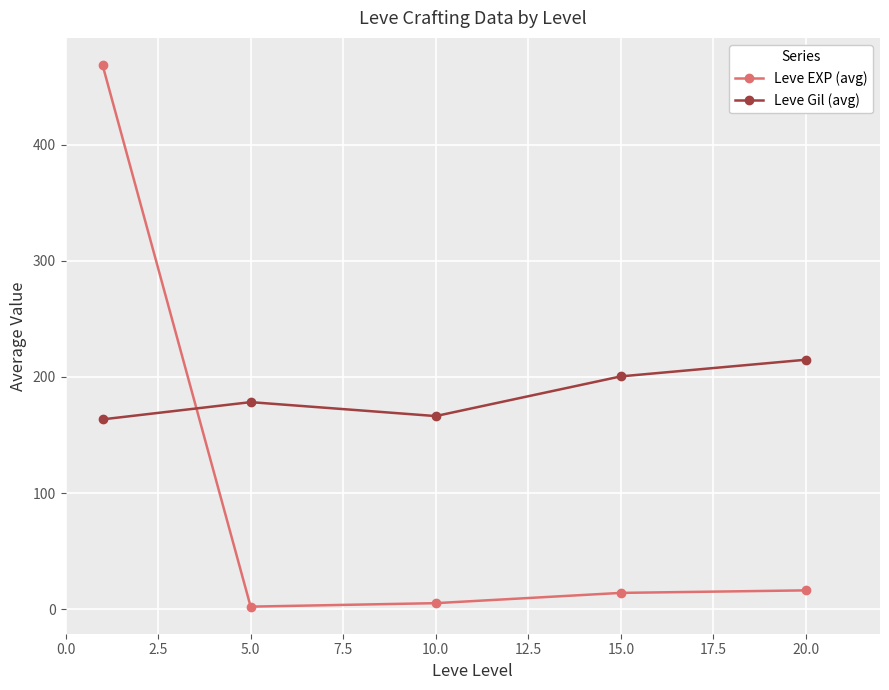

Which series has the largest total across all categories?

Leve Gil (avg)